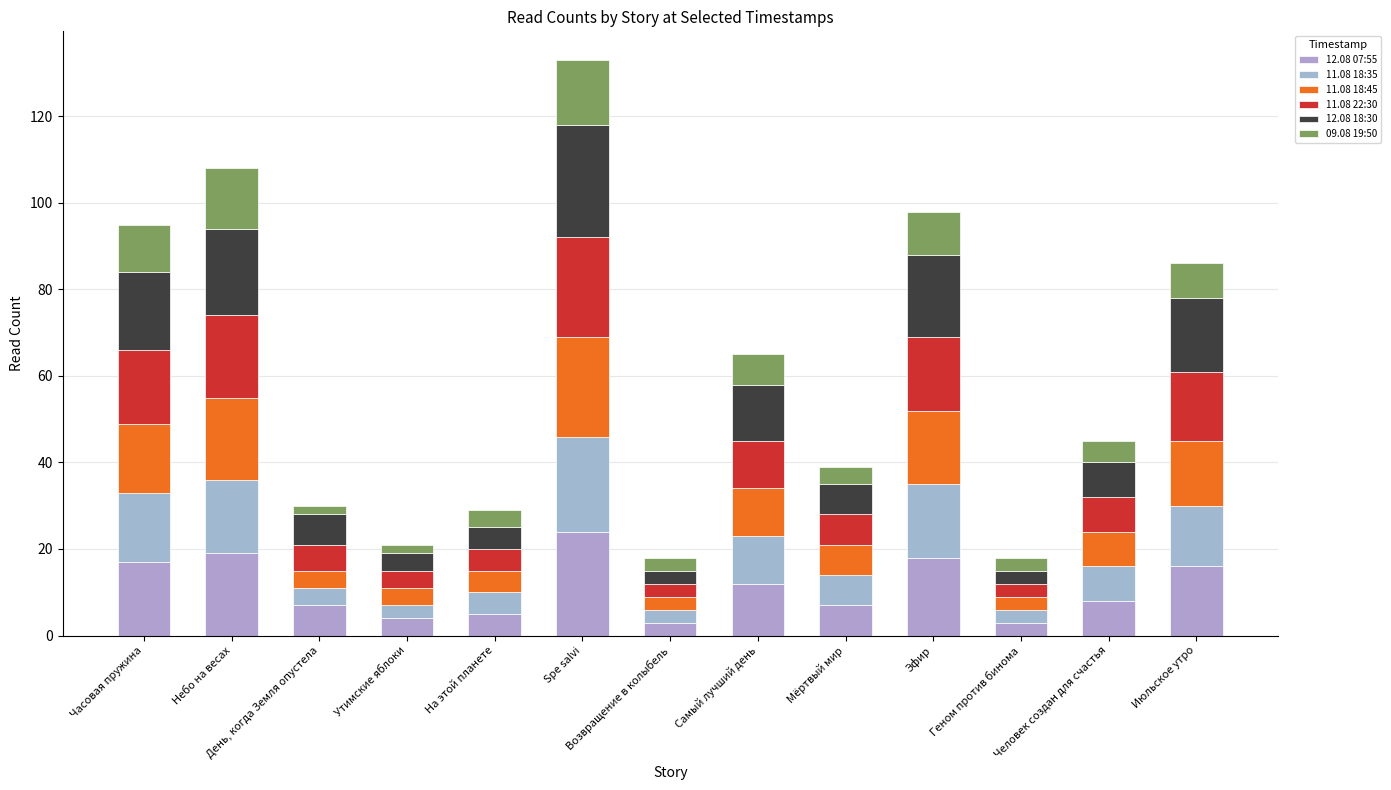

What are all the series names shown in the legend?

12.08 07:55, 11.08 18:35, 11.08 18:45, 11.08 22:30, 12.08 18:30, 09.08 19:50